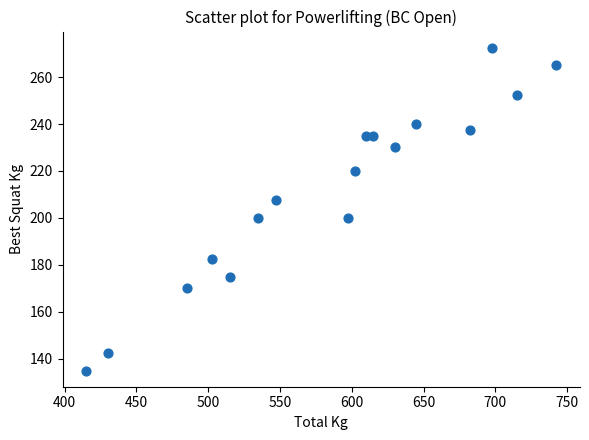

What is the range of Y values (max minus min)?

137.5